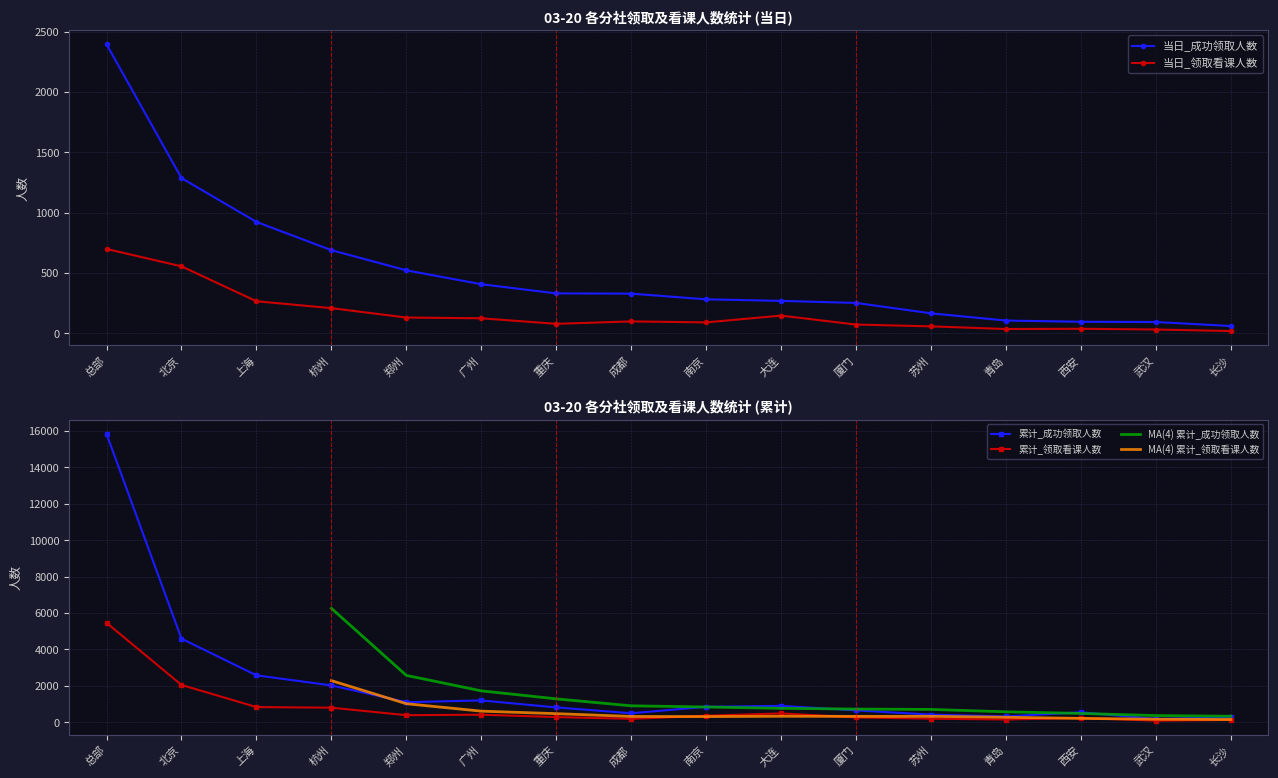

True or false: 累计_成功领取人数 and 当日_领取看课人数 cross at least once.

False